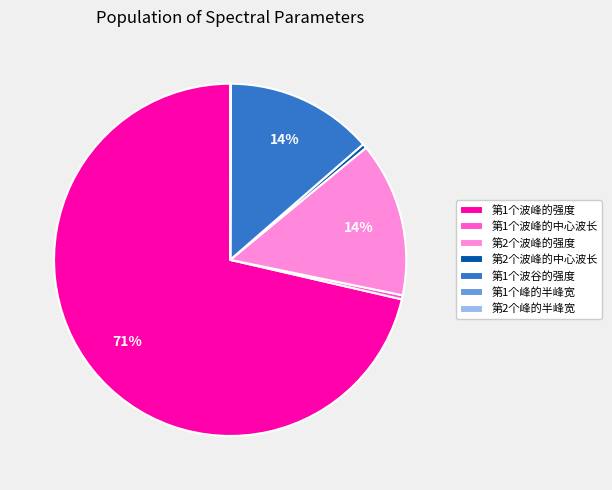

Combined, do 第1个波谷的强度 and 第1个波峰的强度 account for over 50%?

Yes